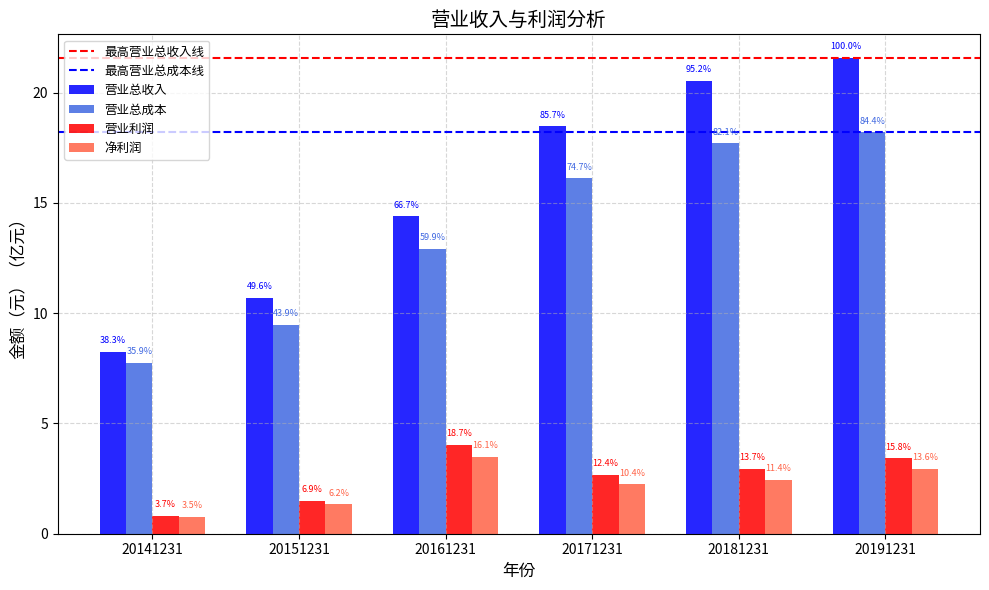

How many groups of bars are there?

6